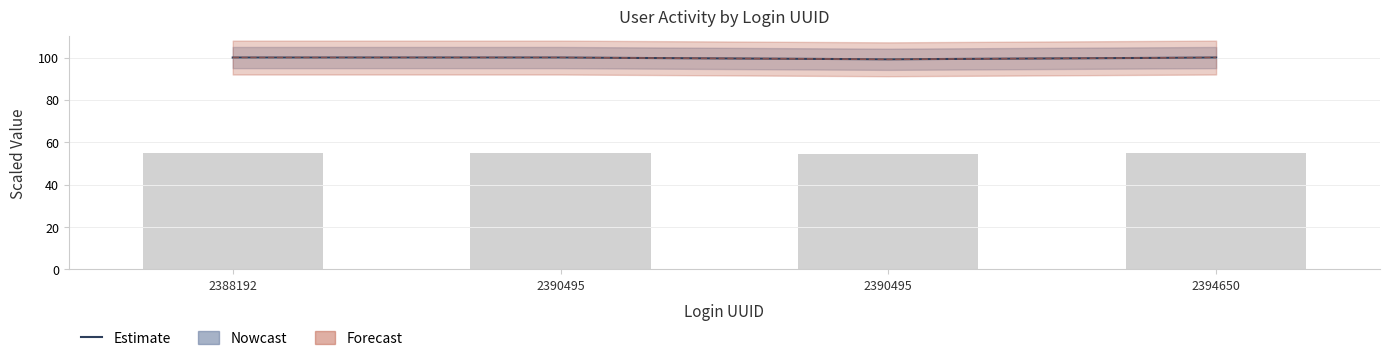

What is the sum of all values?

399.2